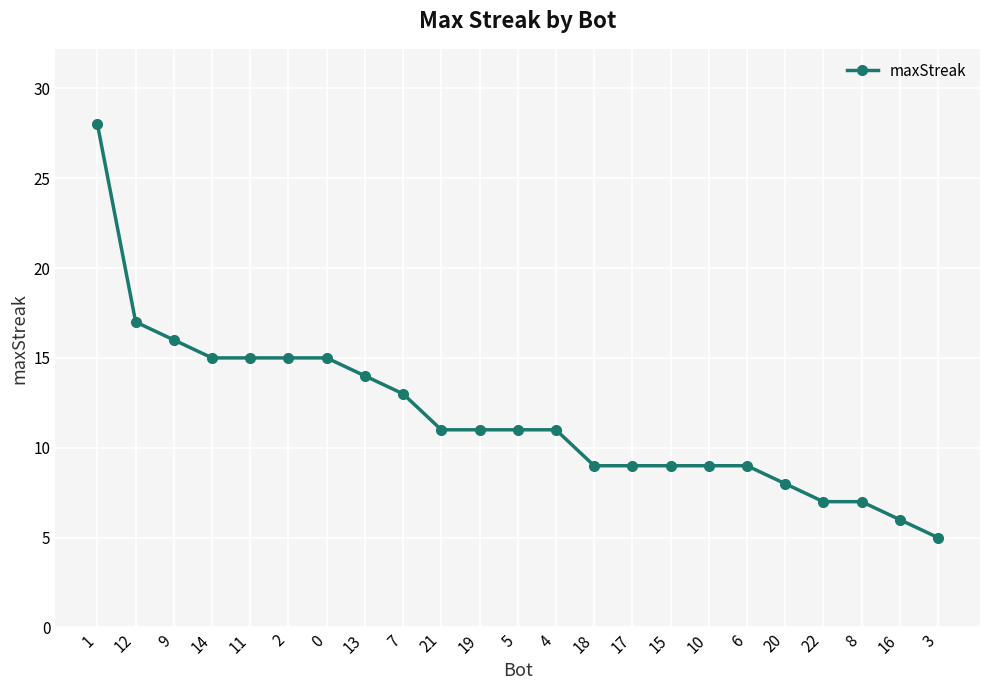

Reading left to right, list all the values displayed in this chart.

1=28	12=17	9=16	14=15	11=15	2=15	0=15	13=14	7=13	21=11	19=11	5=11	4=11	18=9	17=9	15=9	10=9	6=9	20=8	22=7	8=7	16=6	3=5